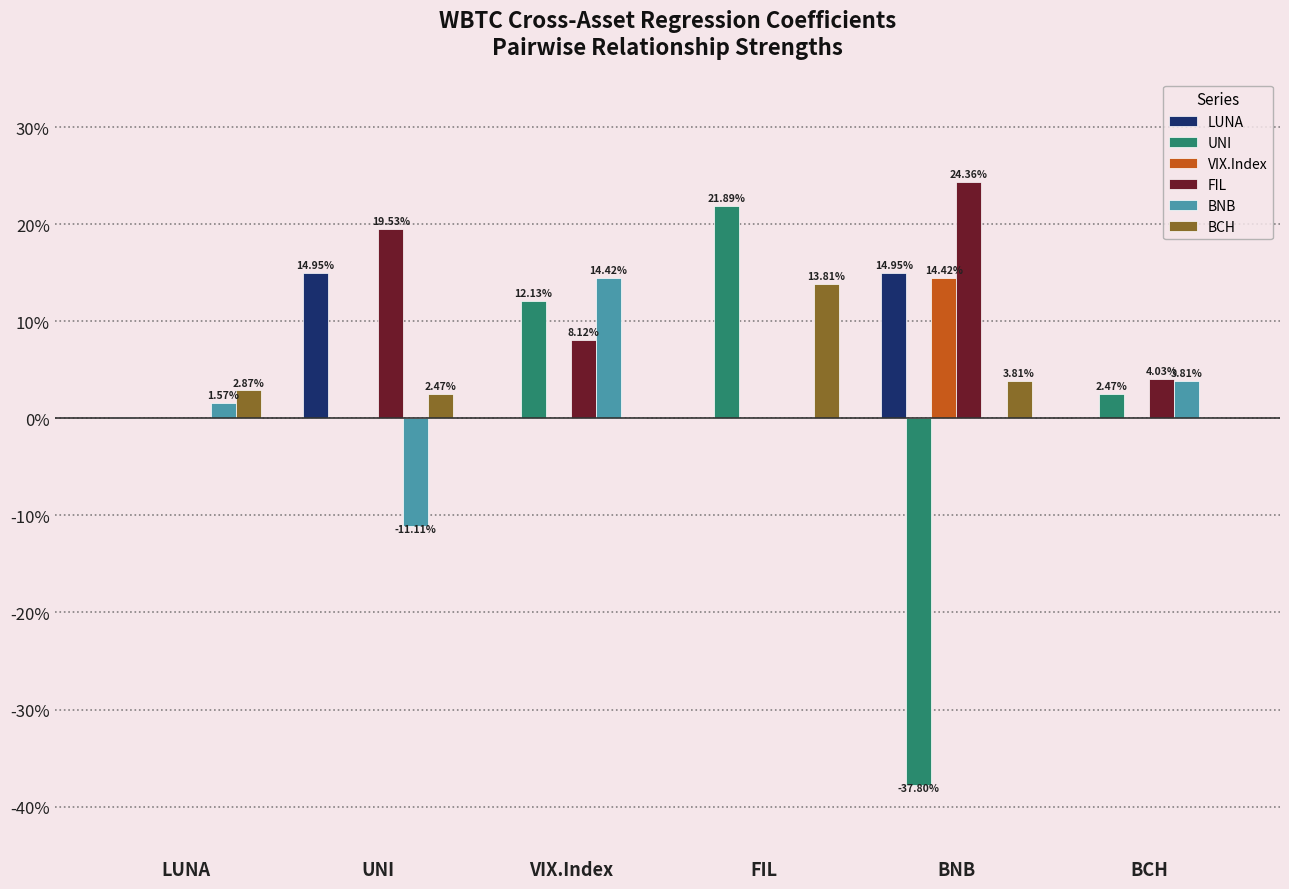

Which series changed the most between UNI and VIX.Index?

BNB